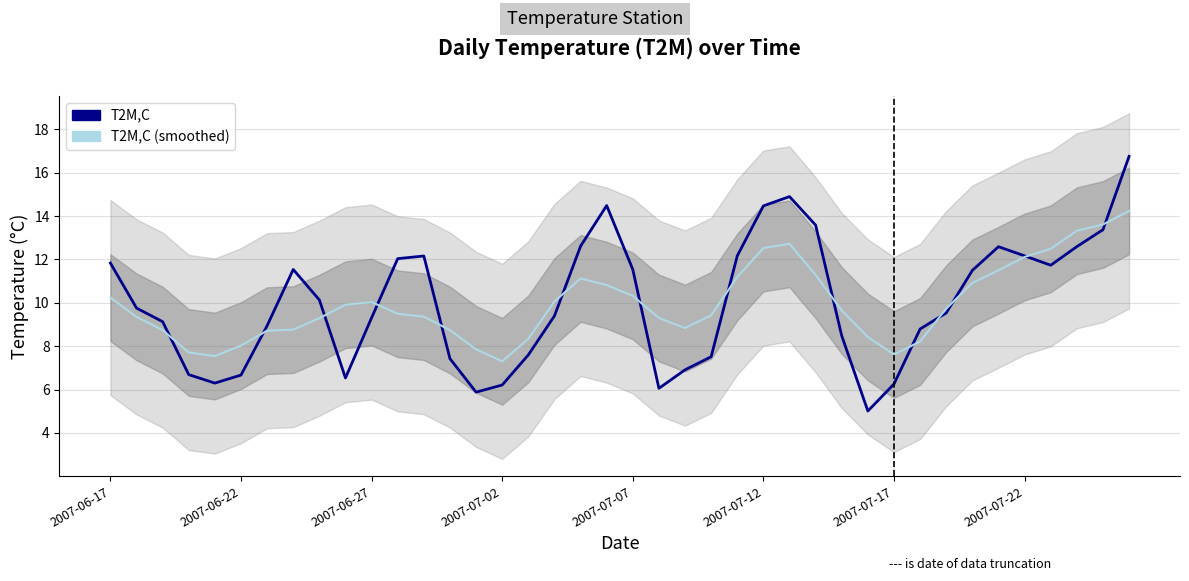

Read the T2M,C (smoothed) value at 39.

14.2